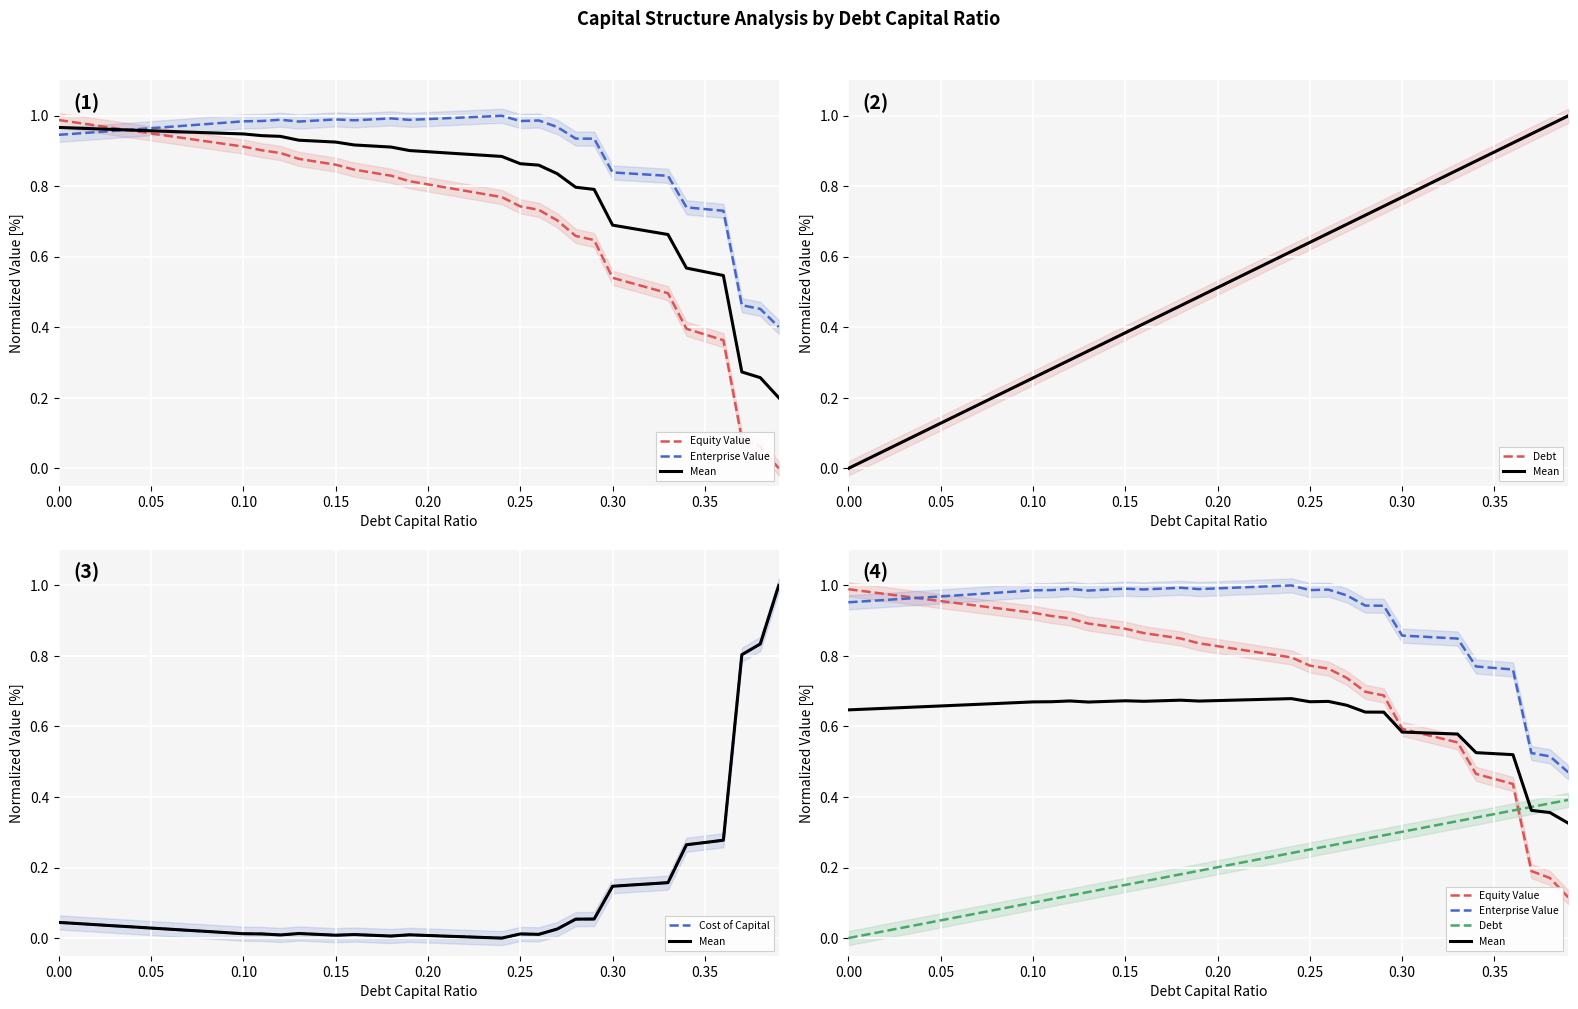

True or false: Mean and Enterprise Value intersect in this chart.

False